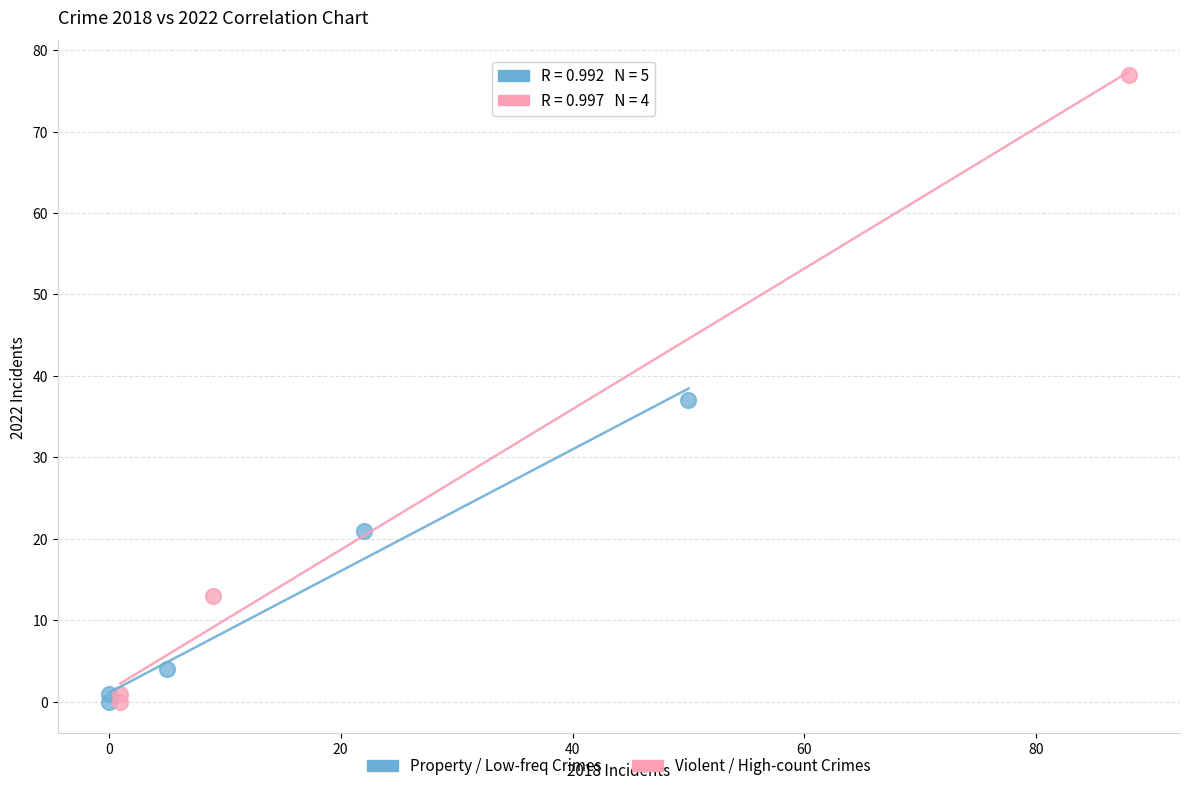

Which series has the largest Y range (max minus min)?

Violent / High-count Crimes